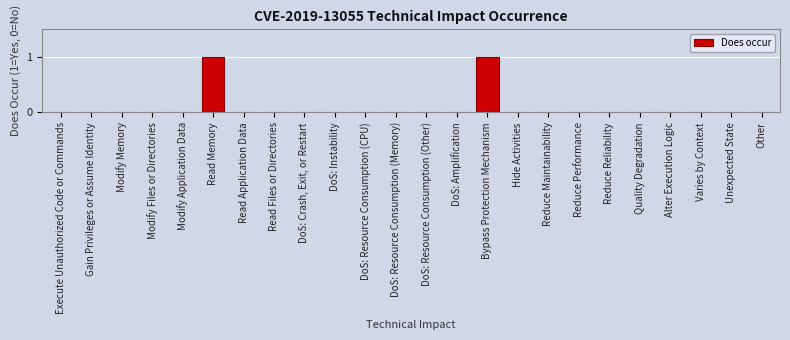

Reading left to right, transcribe all the data shown in this chart.

Execute Unauthorized Code or Commands=0	Gain Privileges or Assume Identity=0	Modify Memory=0	Modify Files or Directories=0	Modify Application Data=0	Read Memory=1	Read Application Data=0	Read Files or Directories=0	DoS: Crash, Exit, or Restart=0	DoS: Instability=0	DoS: Resource Consumption (CPU)=0	DoS: Resource Consumption (Memory)=0	DoS: Resource Consumption (Other)=0	DoS: Amplification=0	Bypass Protection Mechanism=1	Hide Activities=0	Reduce Maintainability=0	Reduce Performance=0	Reduce Reliability=0	Quality Degradation=0	Alter Execution Logic=0	Varies by Context=0	Unexpected State=0	Other=0